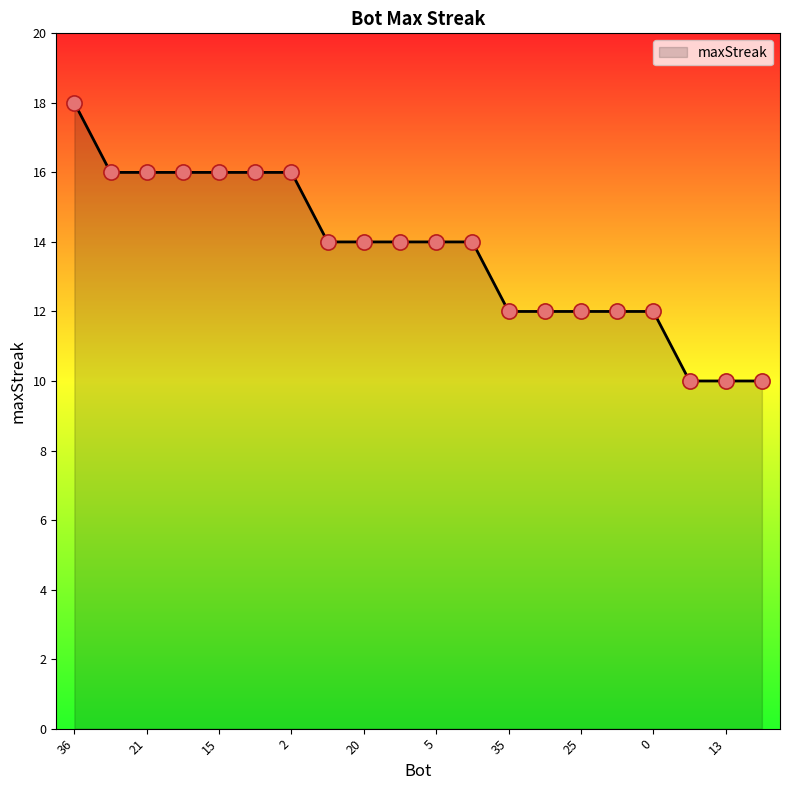

What is the maximum value shown in the chart?

18